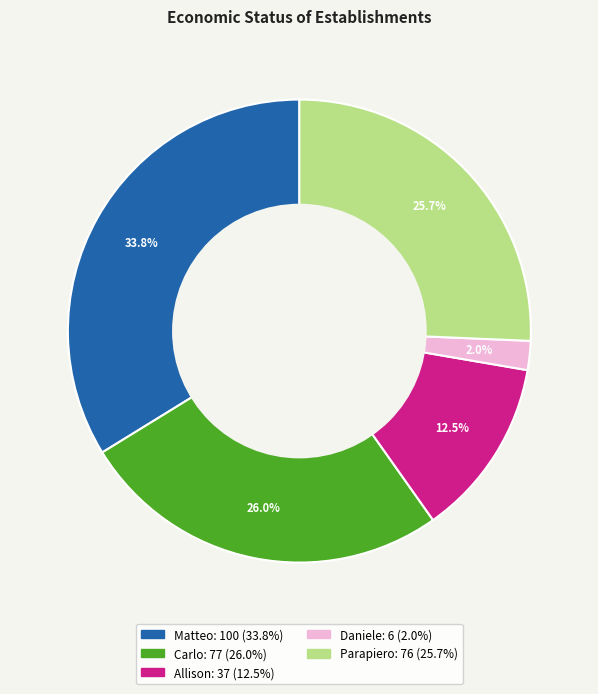

Does Parapiero represent more than half of the total?

No